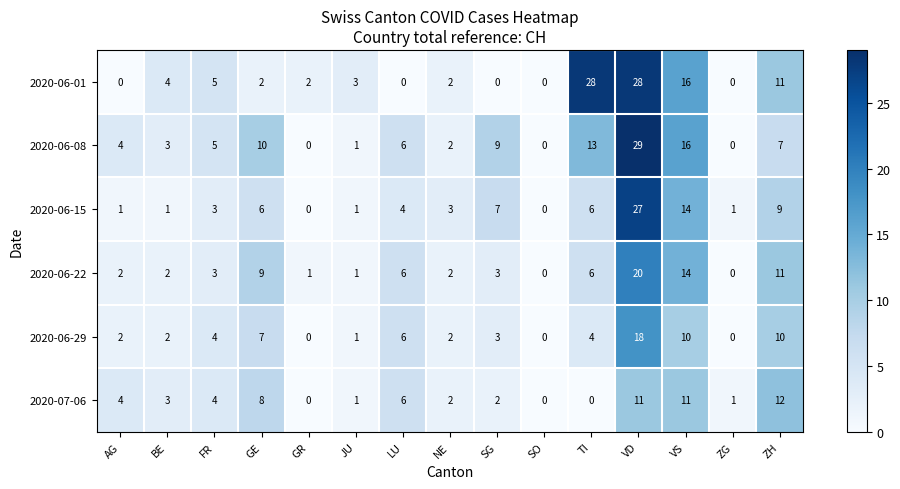

Which series has the widest spread of values?

2020-06-08